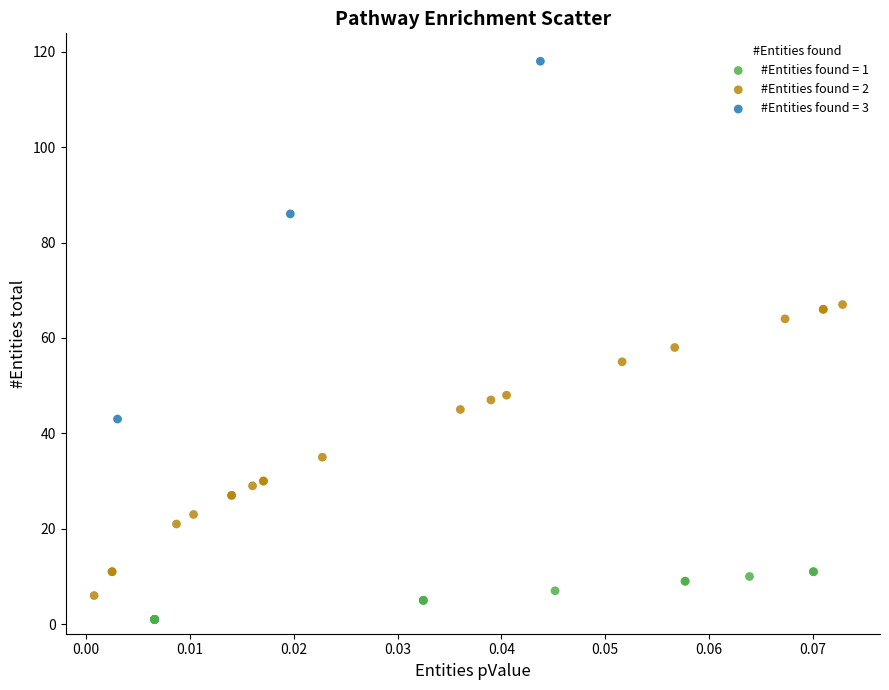

Which series contains the highest Y value?

#Entities found = 3